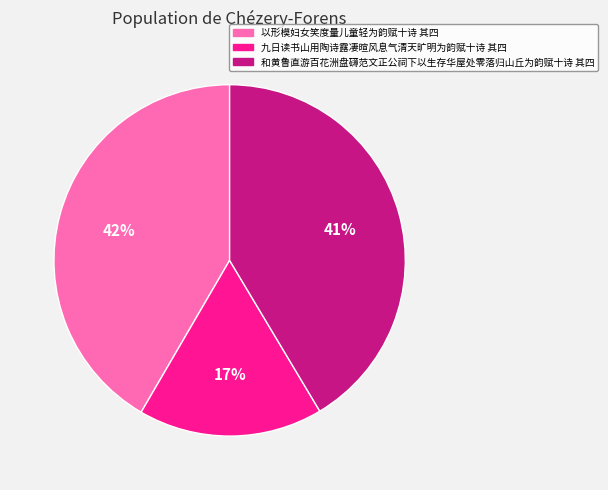

Is there any slice that represents more than half of the pie?

No